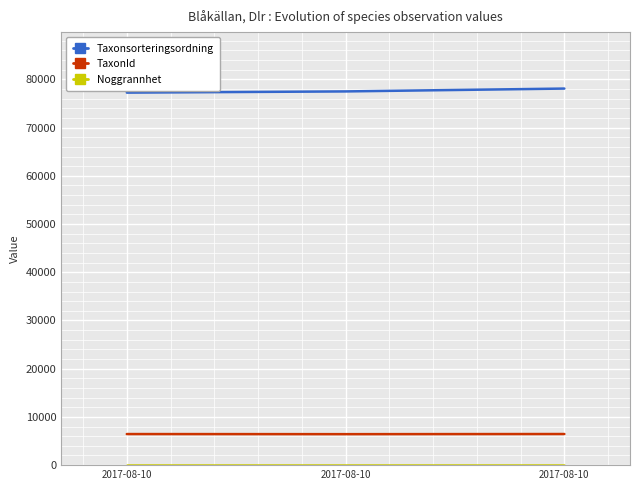

What is the maximum value for Noggrannhet?

10